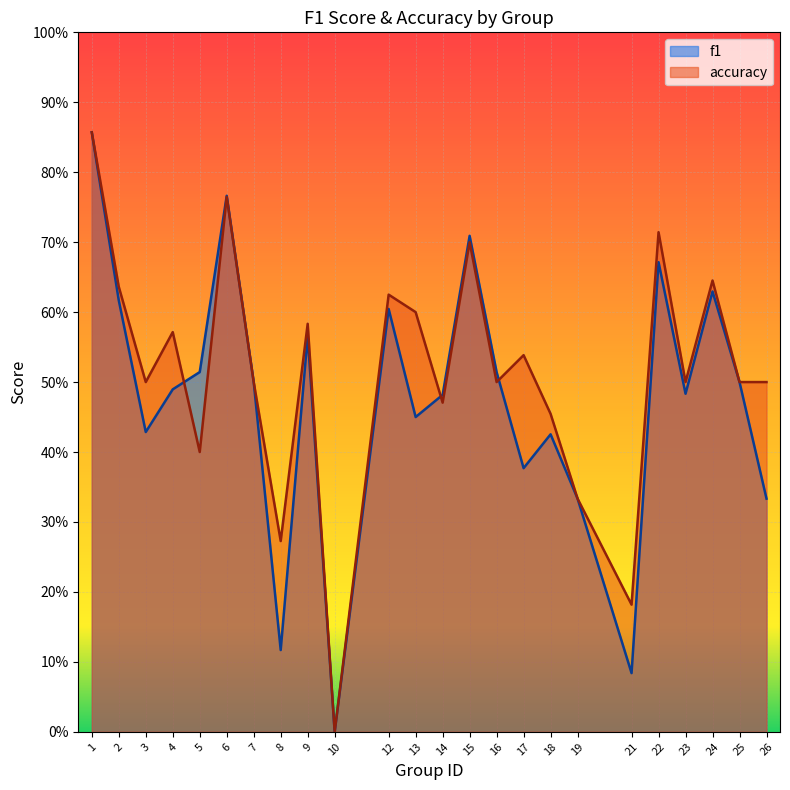

Is it true that accuracy equals 0.2 at 12?

False